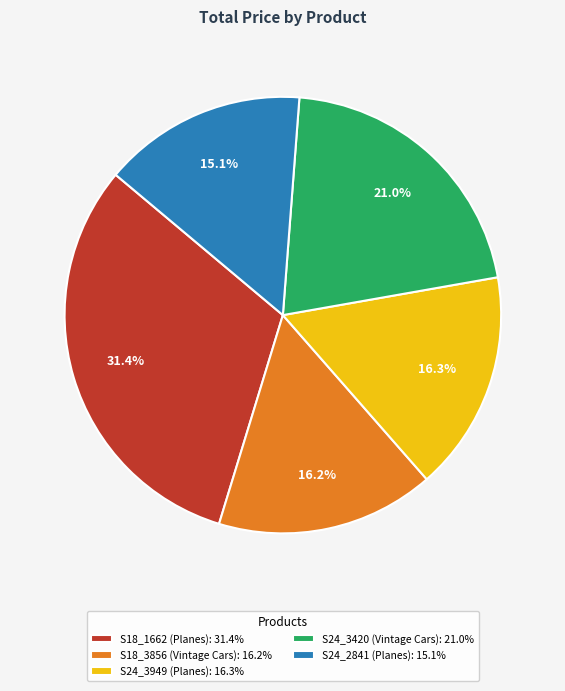

To the nearest percent, what is the average slice percentage?

20%